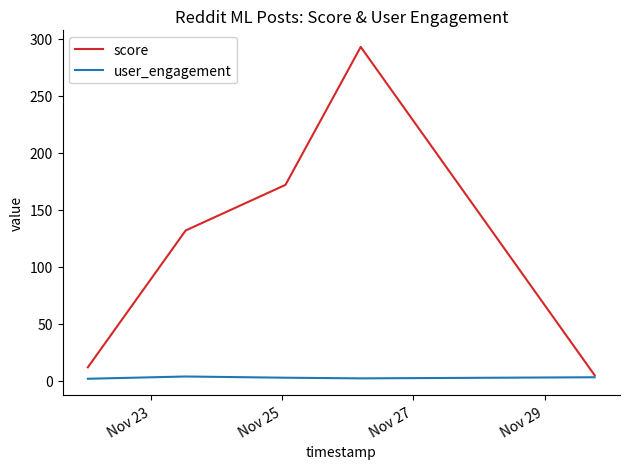

How many lines are shown in the chart?

2